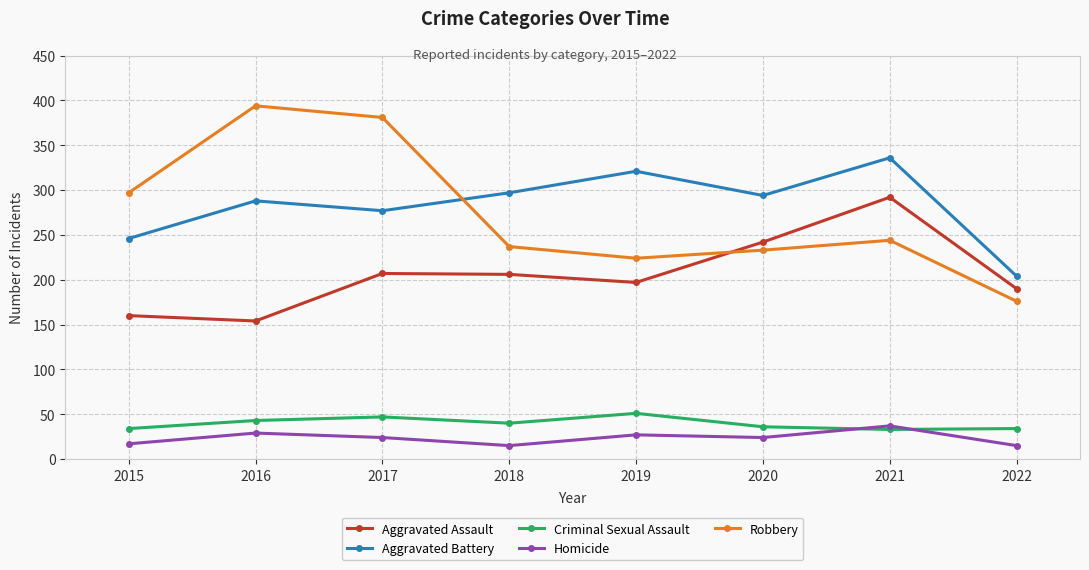

Rank the series by their maximum value, from highest to lowest.

Robbery, Aggravated Battery, Aggravated Assault, Criminal Sexual Assault, Homicide